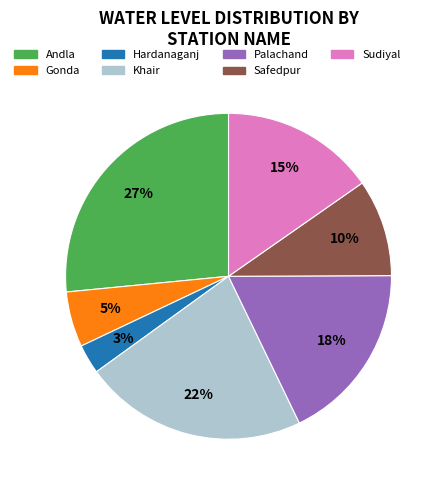

Is the sum of Sudiyal and Andla greater than half?

No